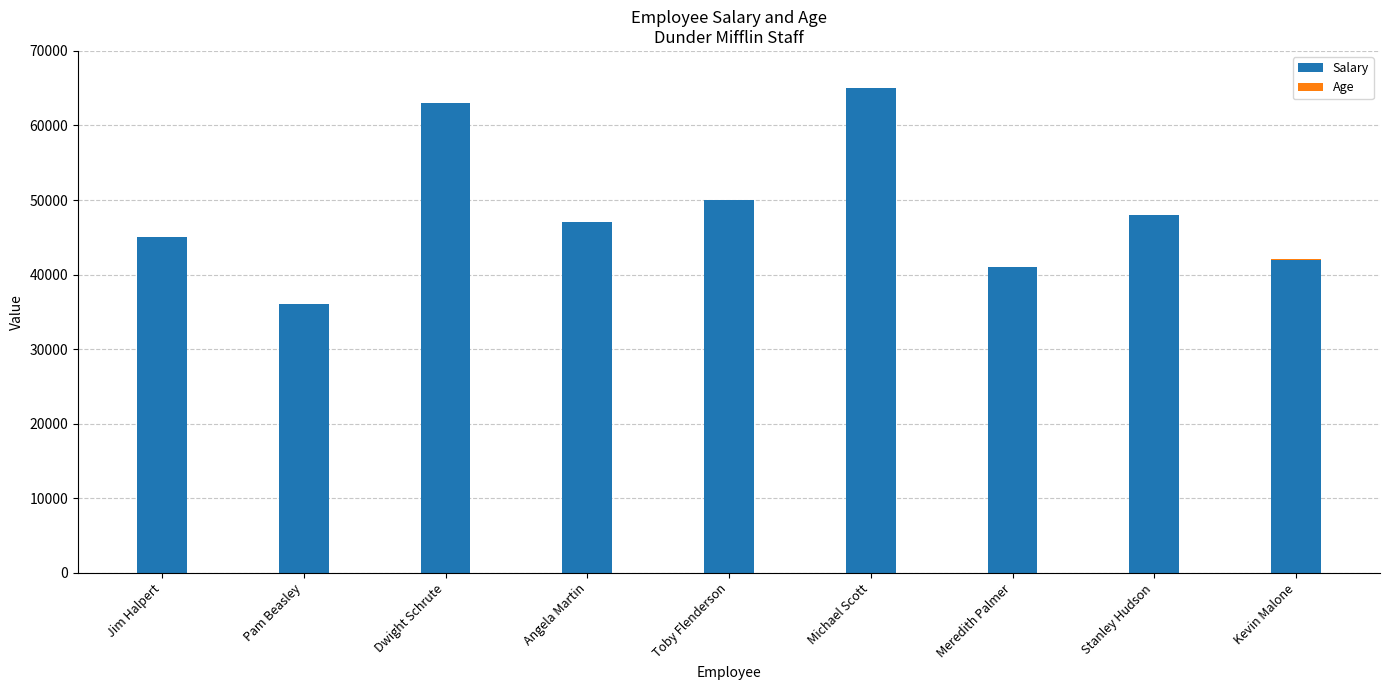

Count the number of categories in the chart.

9